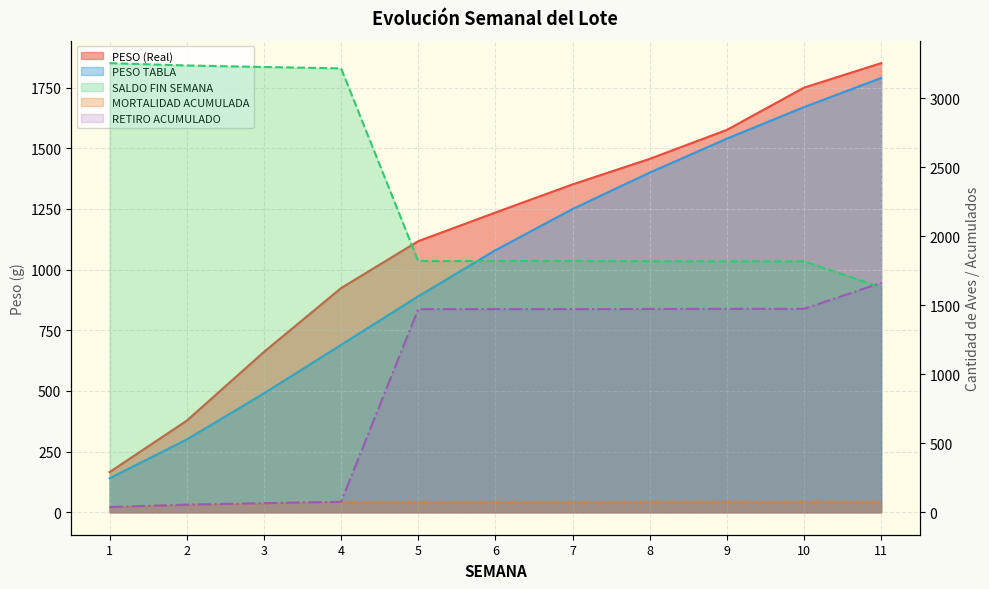

What is the difference between the maximum and minimum values in the SALDO FIN SEMANA series?

1624.0